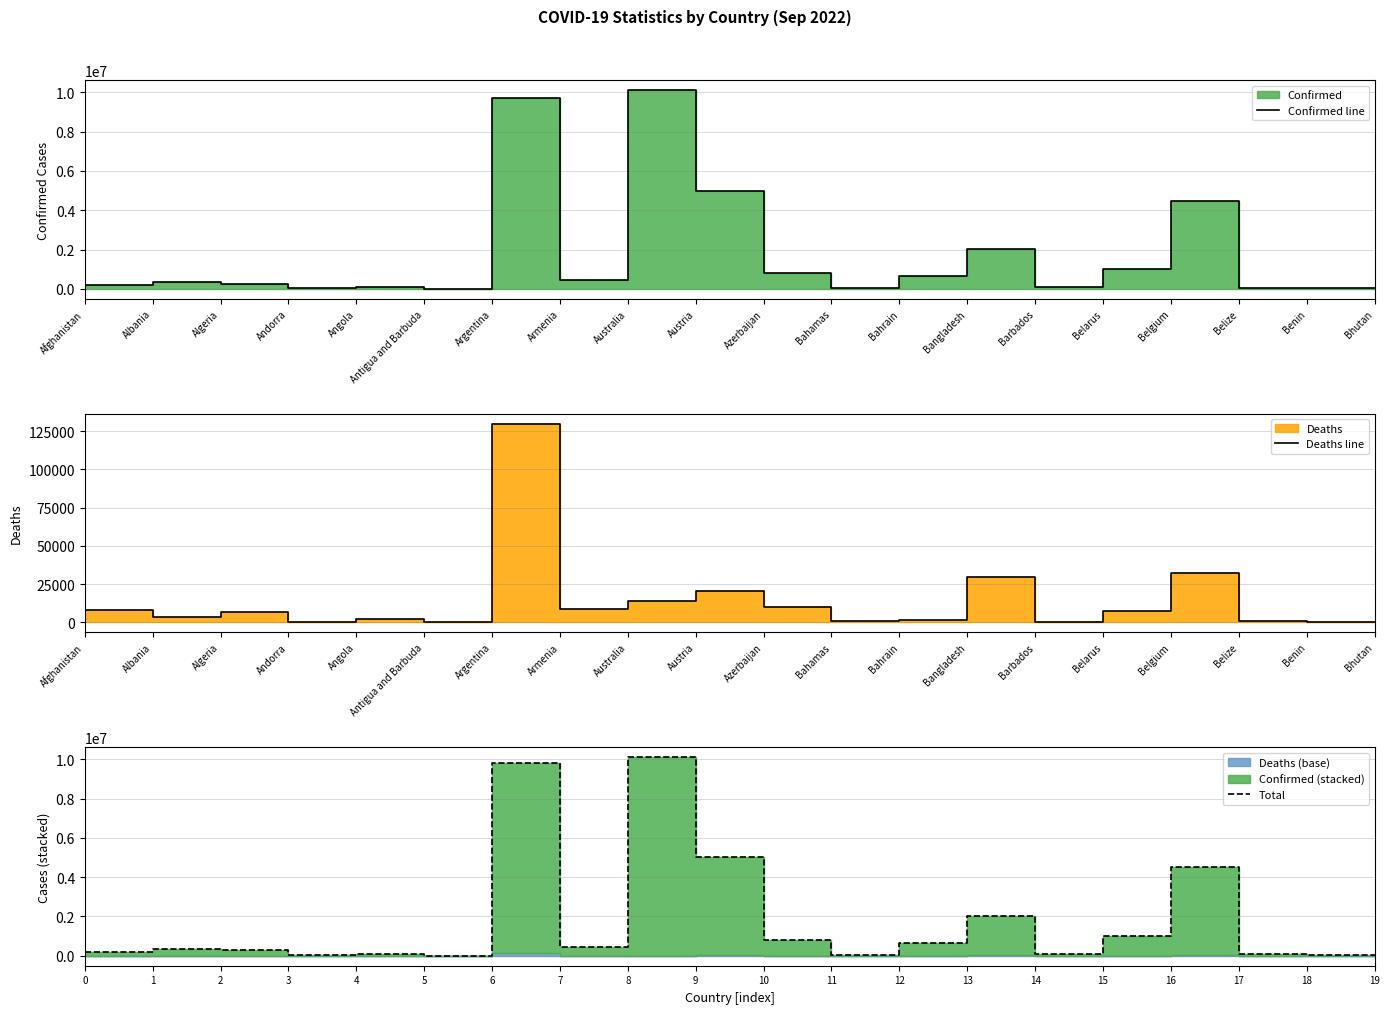

Which series changed the most between Albania and Benin?

Total